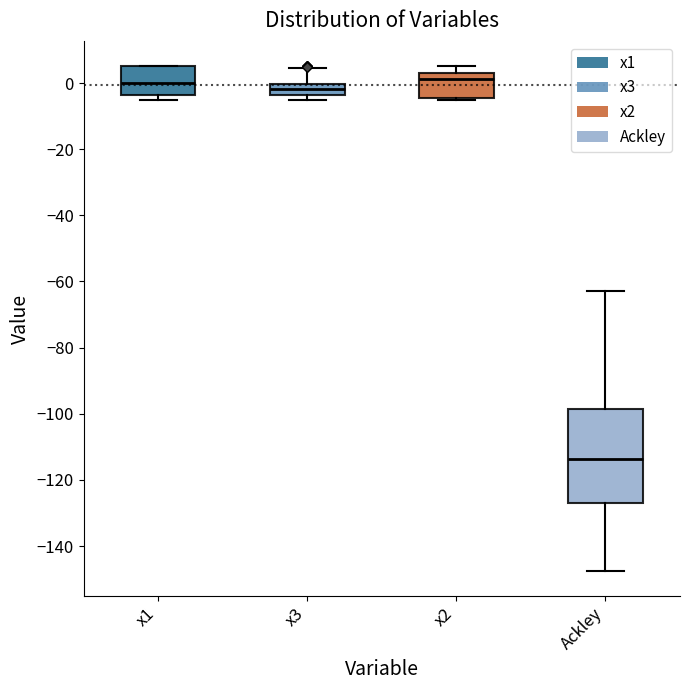

Reading left to right, transcribe this box plot: for each box, give where its median line is, the range the box spans, and where its two whiskers end, as read against the y-axis. The values are not printed on the chart, so give them approximately, as read against the axis.

x1: median 0, box -4 to 6, whiskers -6 to 6
x3: median -2, box -4 to 0, whiskers -6 to 4
x2: median 2, box -4 to 4, whiskers -6 to 6
Ackley: median -114, box -126 to -98, whiskers -148 to -62